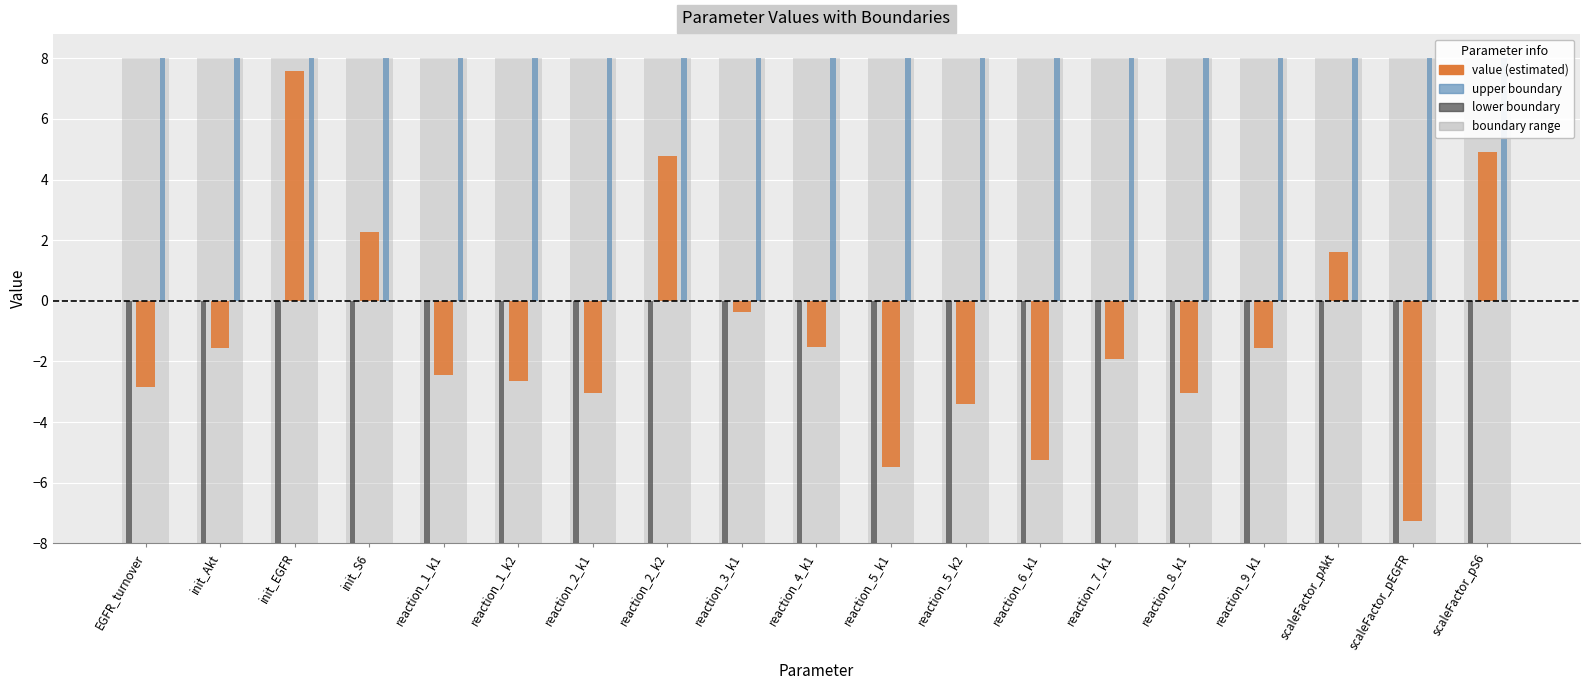

How many groups of bars are there?

19